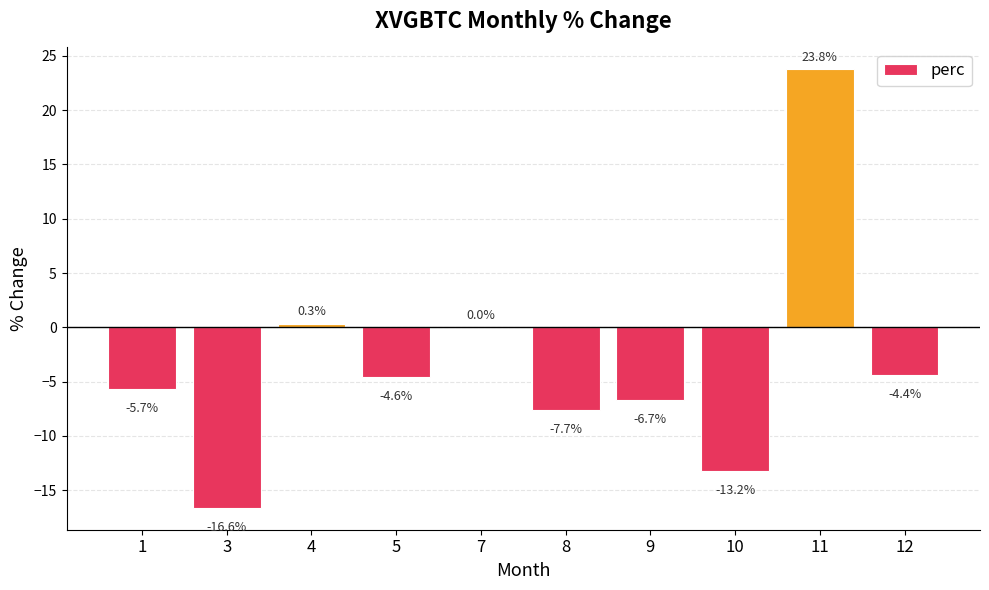

Which category has the highest value across all series?

11